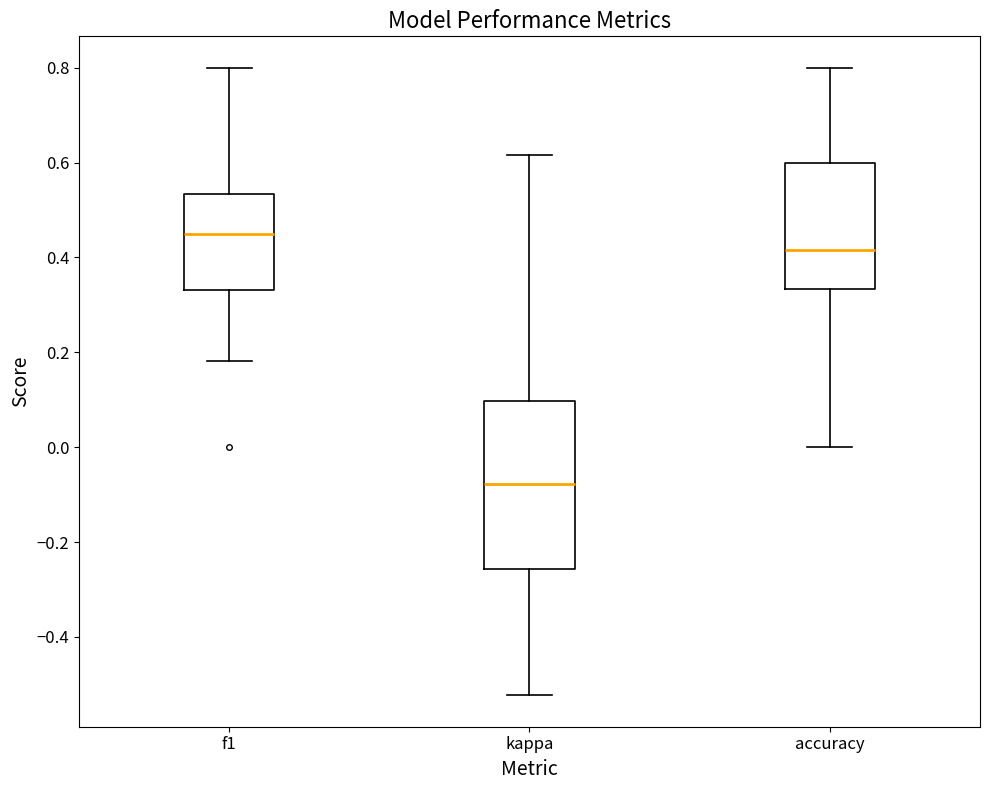

Reading left to right, read every box against the y-axis: the position of its median line, the range the box covers, and the ends of its whiskers. The values are not printed on the chart, so give them approximately, as read against the axis.

f1: median 0.44, box 0.34 to 0.54, whiskers 0.18 to 0.80
kappa: median -0.08, box -0.26 to 0.10, whiskers -0.52 to 0.62
accuracy: median 0.42, box 0.34 to 0.60, whiskers 0.00 to 0.80